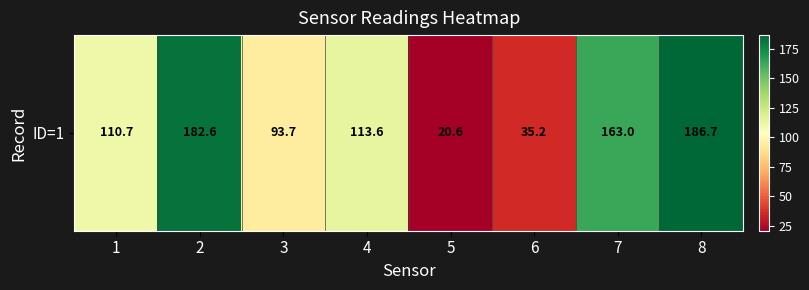

Rank the categories by value from highest to lowest.

8, 2, 7, 4, 1, 3, 6, 5